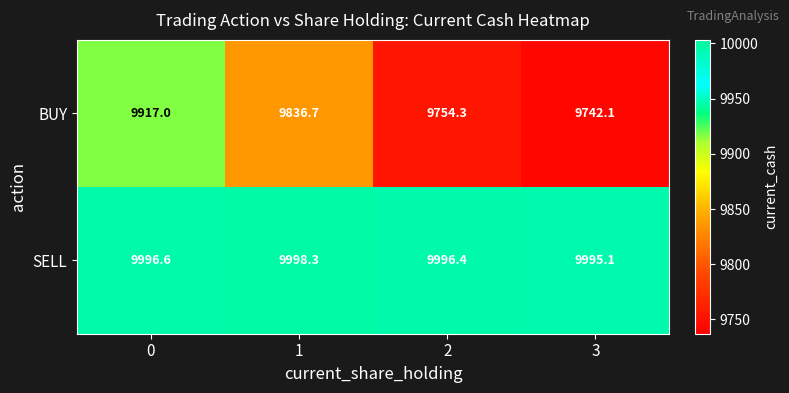

What is the highest value of the SELL series?

9998.3